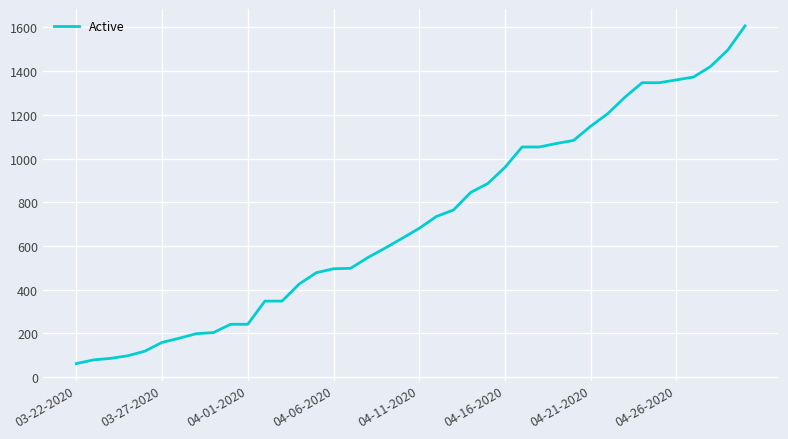

What is the maximum value shown in the chart?

1607